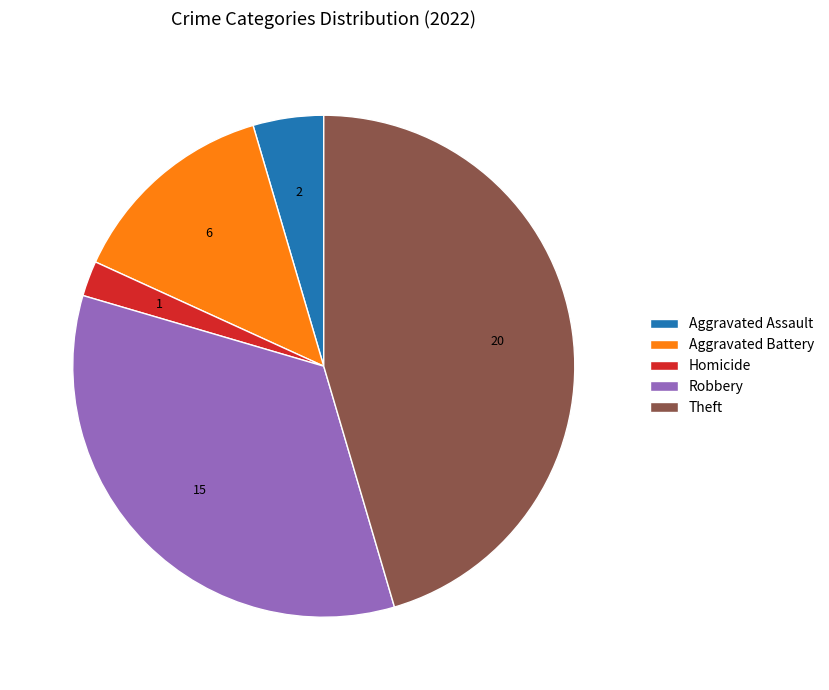

Count the number of slices in the pie.

5